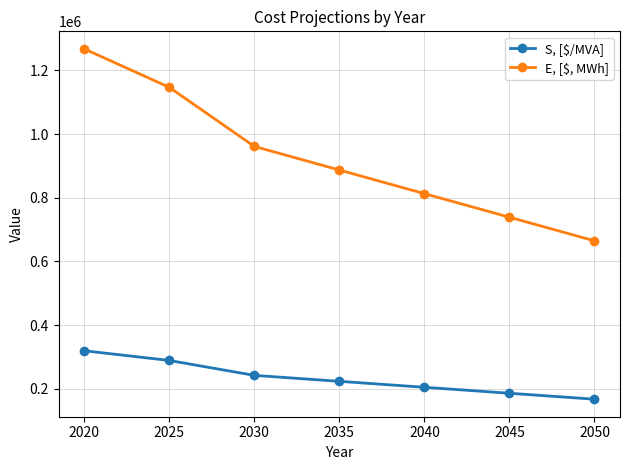

At which category is the sum across all series the highest?

2020